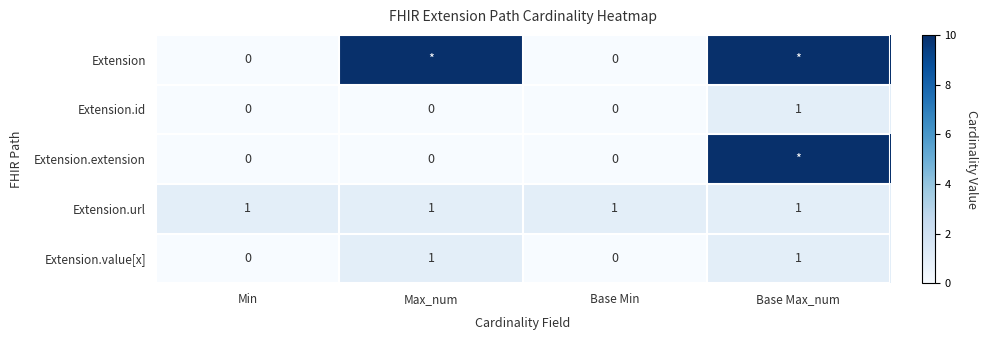

At how many categories does at least one series exceed 3?

2